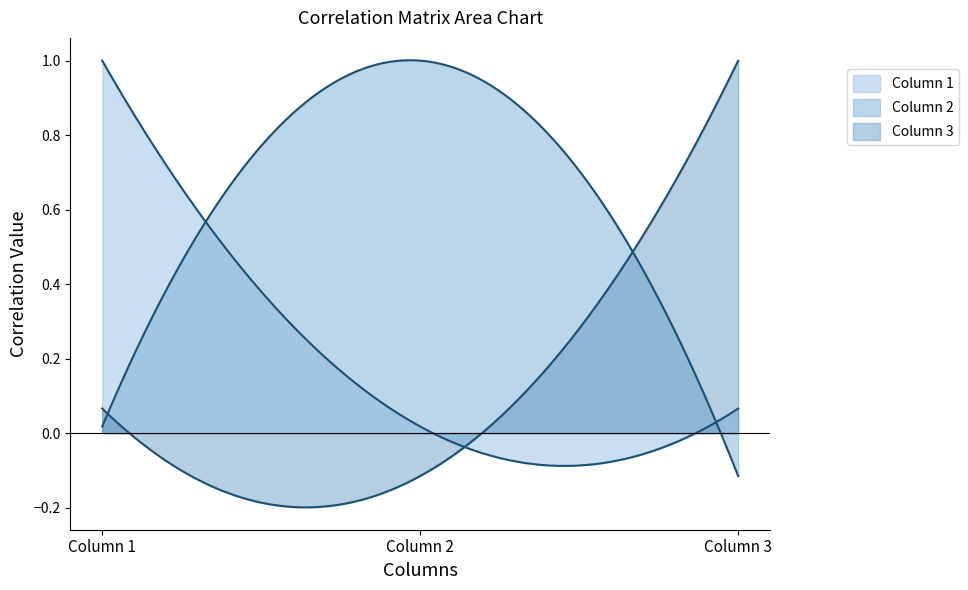

Which series has the widest spread of values?

Column 2